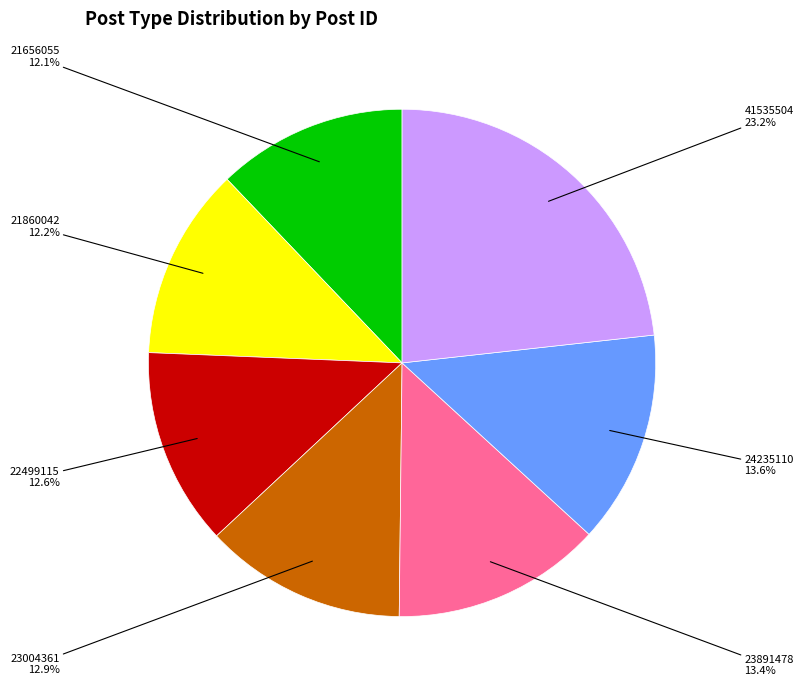

What is the ratio of the value at 23004361 to the value at 23891478?

1.0